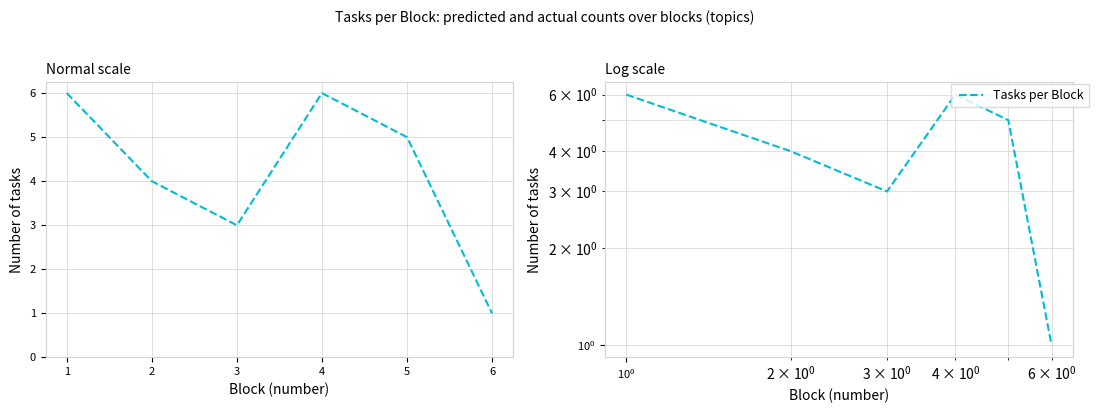

Which label corresponds to the smallest value in the chart?

6